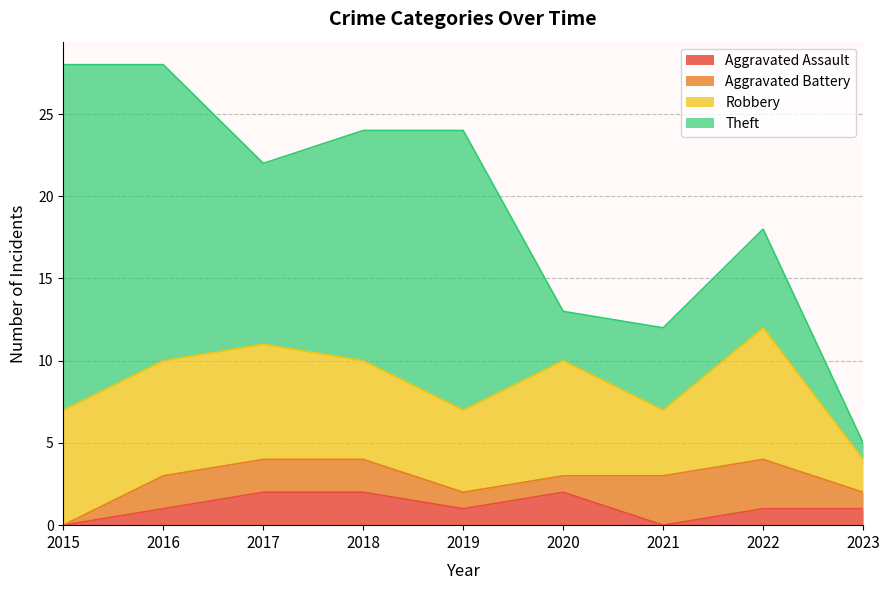

Reading right to left, list all the values displayed in this chart.

Aggravated Assault: 2023=1	2022=1	2021=0	2020=2	2019=1	2018=2	2017=2	2016=1	2015=0
Aggravated Battery: 2023=1	2022=3	2021=3	2020=1	2019=1	2018=2	2017=2	2016=2	2015=0
Robbery: 2023=2	2022=8	2021=4	2020=7	2019=5	2018=6	2017=7	2016=7	2015=7
Theft: 2023=1	2022=6	2021=5	2020=3	2019=17	2018=14	2017=11	2016=18	2015=21